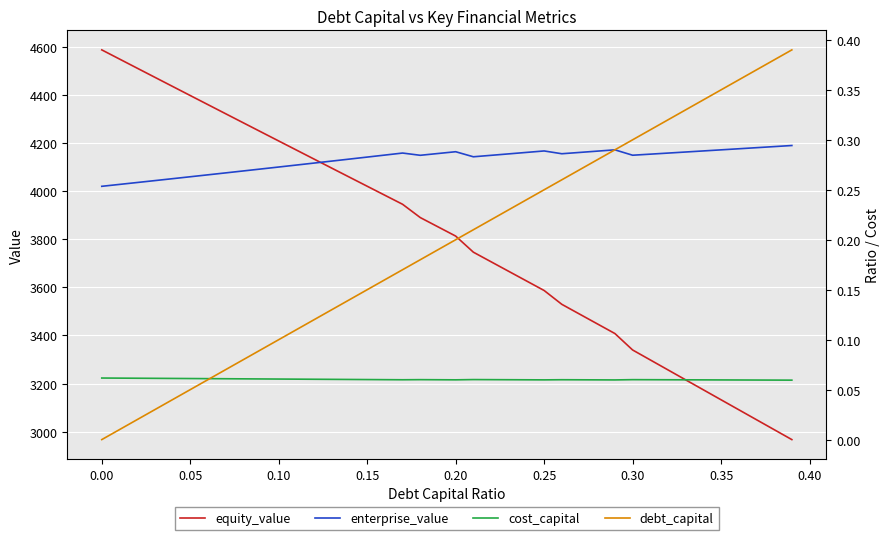

Which series has the largest range (max minus min)?

equity_value